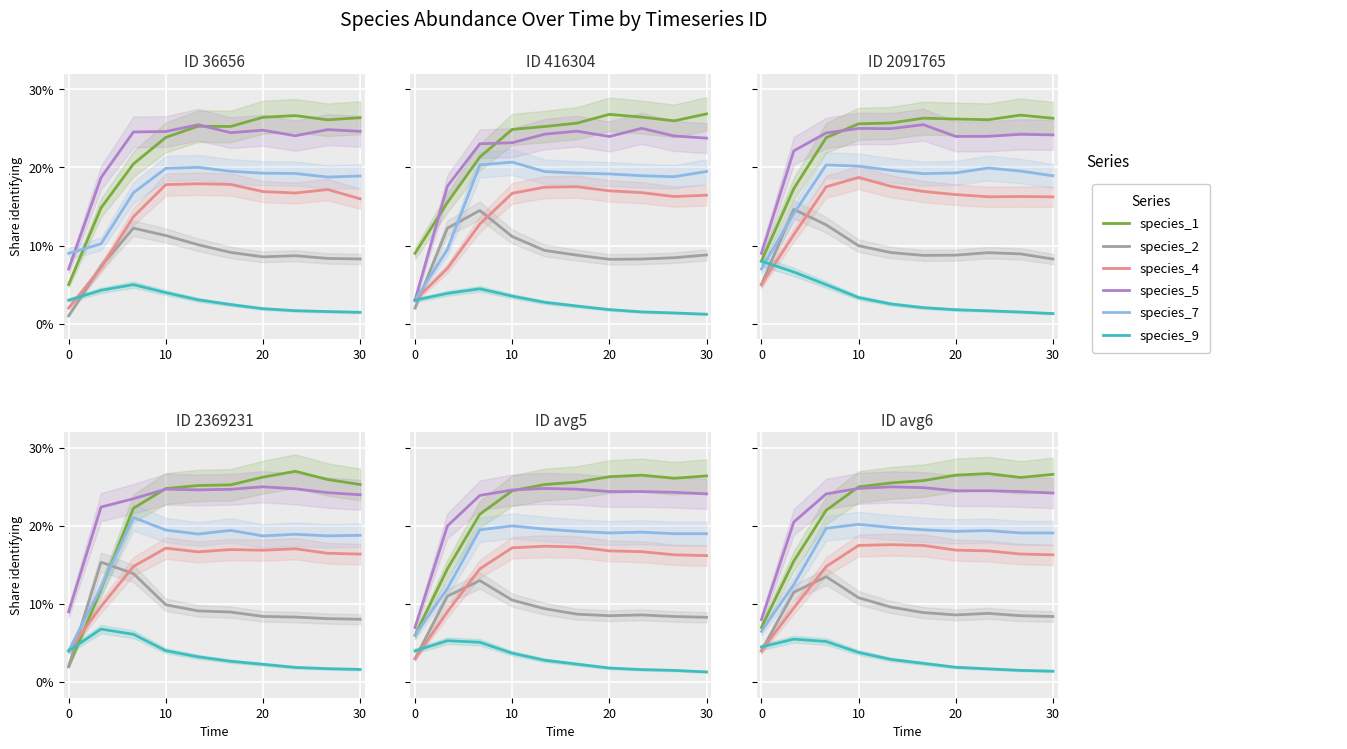

What is the difference between the maximum and minimum values in the species_1 series?

0.2